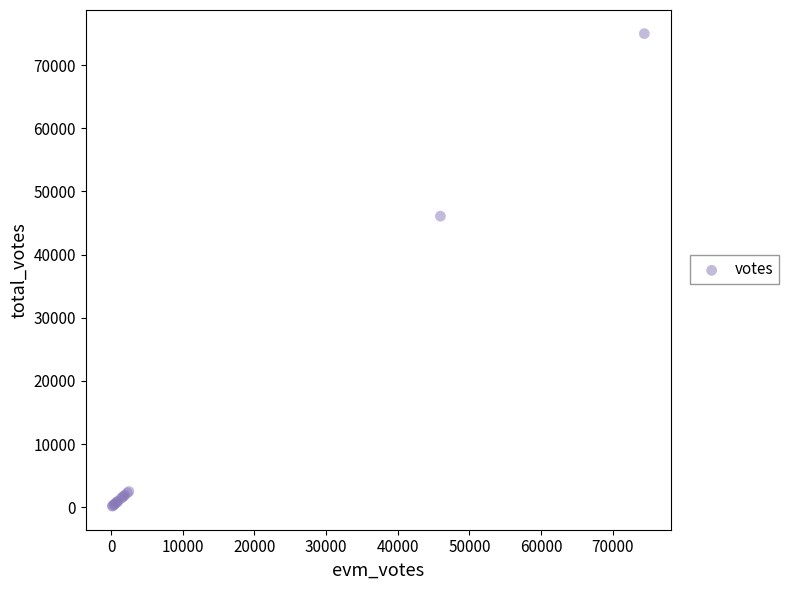

What Y value in the scatter plot is closest to 37585?

46088